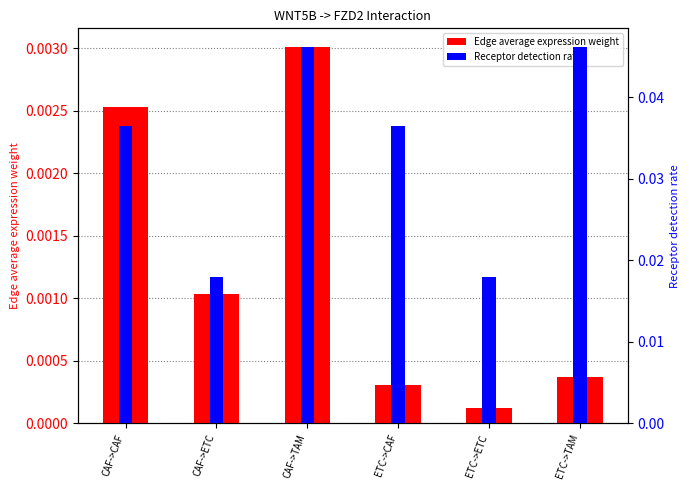

Between CAF->ETC and ETC->CAF, which series saw the biggest shift?

Receptor detection rate